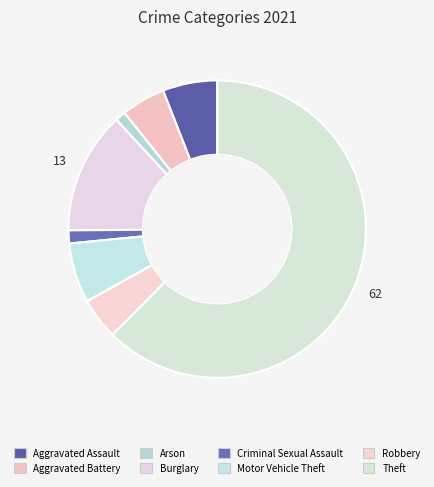

Count the number of slices in the pie.

8